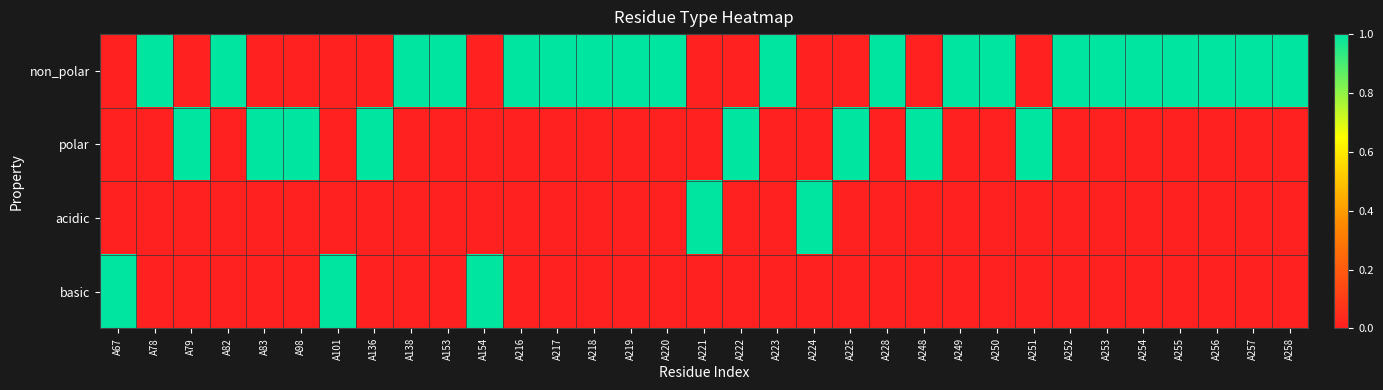

Rank the series by their maximum value, from lowest to highest.

non_polar, polar, acidic, basic